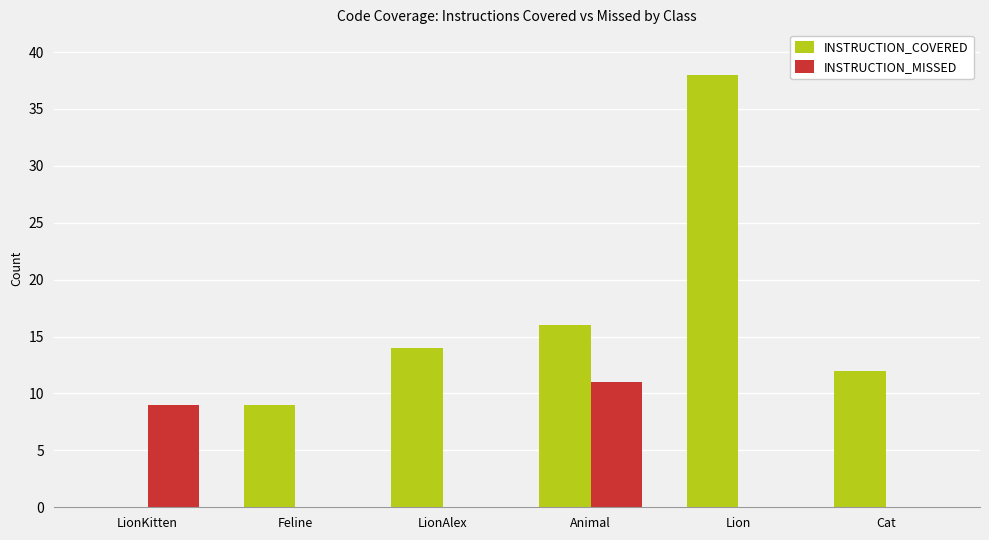

What is the maximum value for INSTRUCTION_MISSED?

11